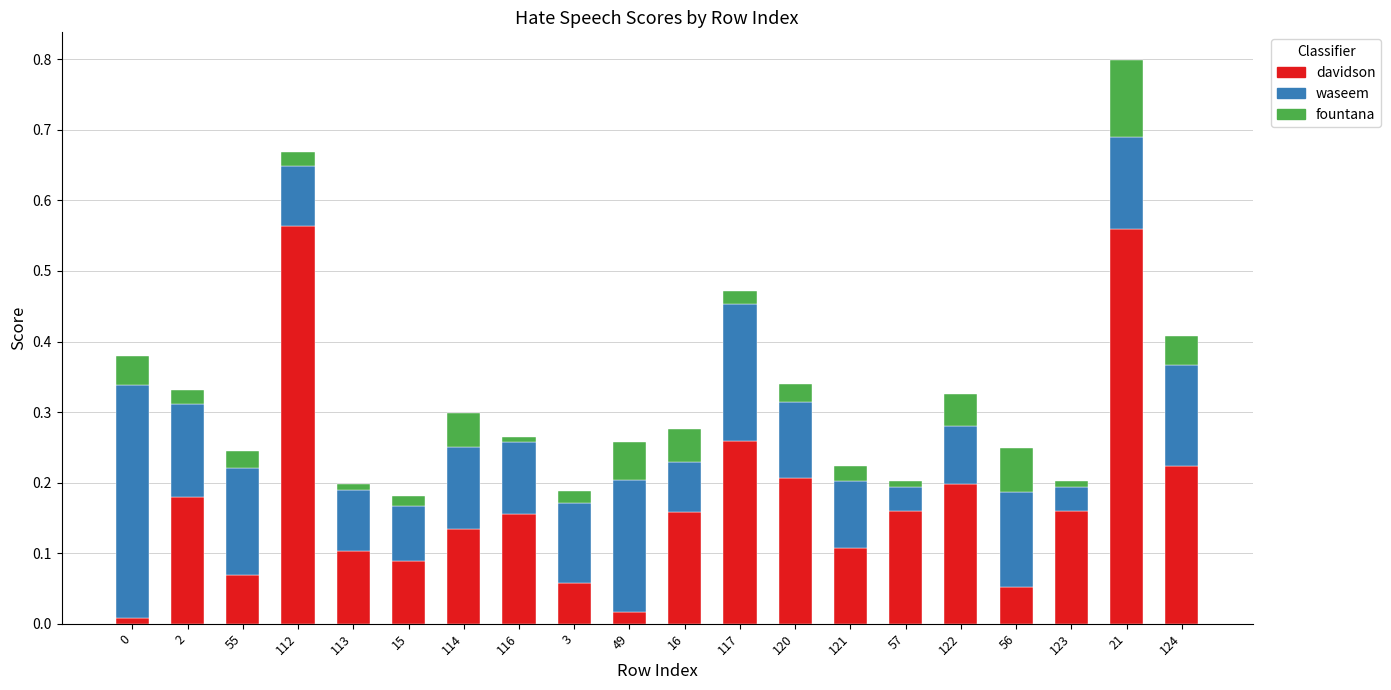

At which category is the sum across all series the highest?

21